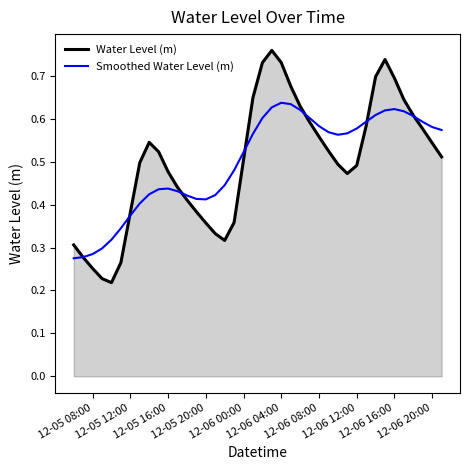

Which series has the largest range (max minus min)?

Water Level (m)